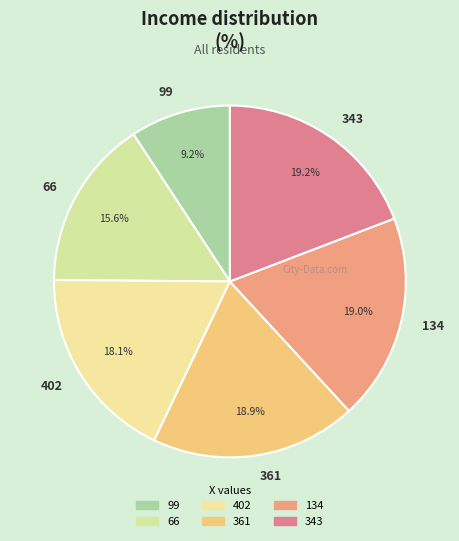

To the nearest percent, what is the difference between the largest and smallest slice percentages?

10%